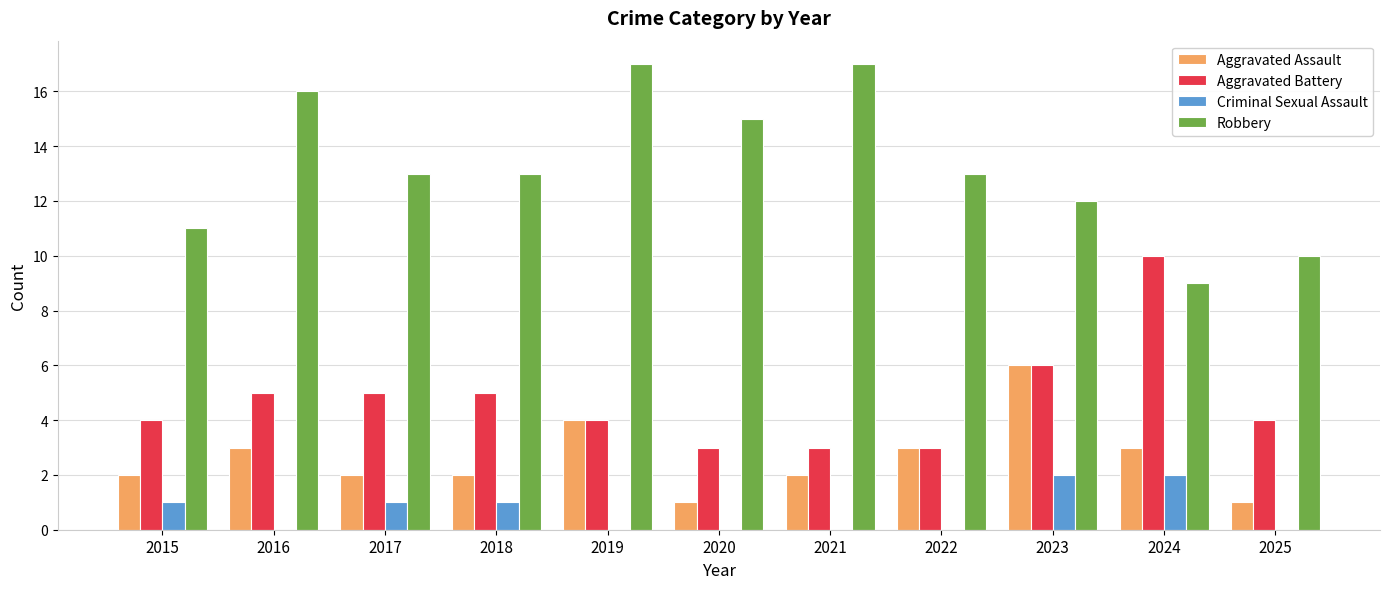

Is the value of Robbery at 2021 greater than the value of Aggravated Battery at 2015?

Yes